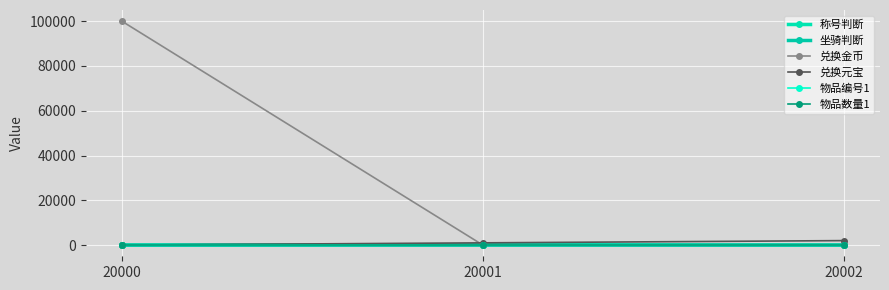

Reading left to right, transcribe all the data shown in this chart.

称号判断: 0	131	0
坐骑判断: 0	0	12
兑换金币: 100000	0	0
兑换元宝: 0	1000	2000
物品编号1: 0	0	0
物品数量1: 0	0	0